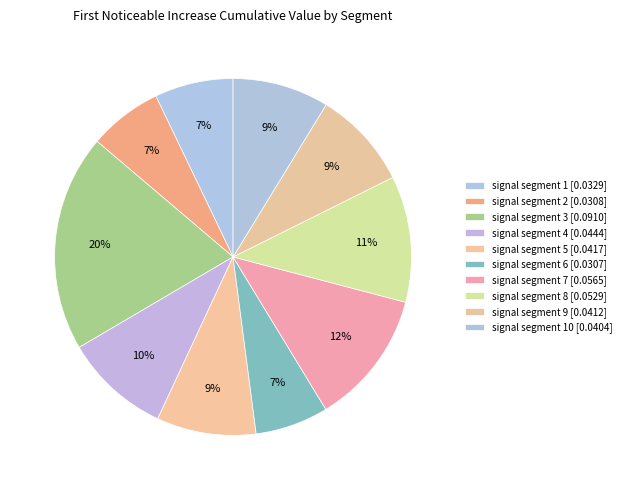

How many slices are in this pie chart?

10